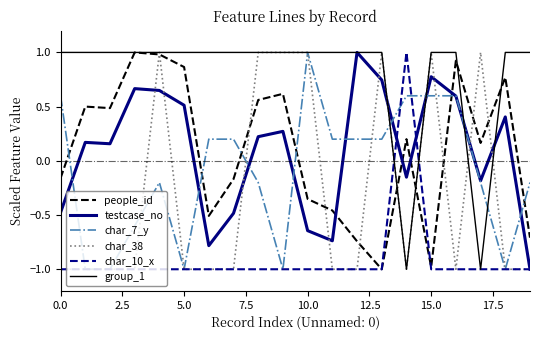

Which series has the largest total across all categories?

group_1